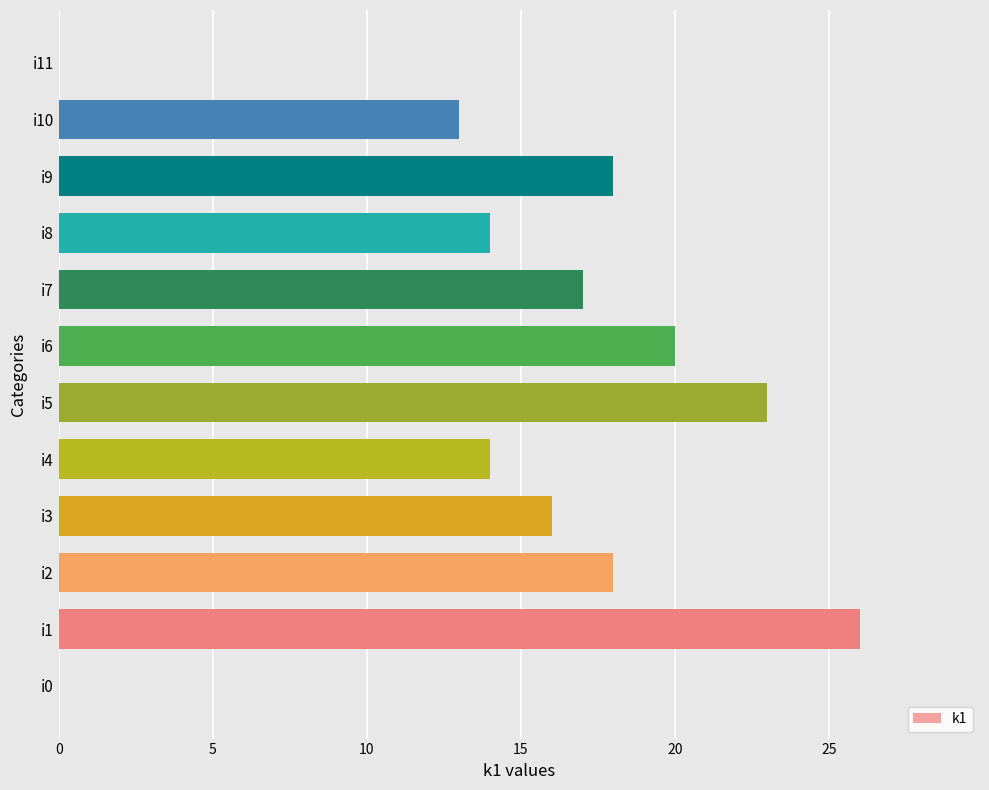

What is the sum of all values?

179